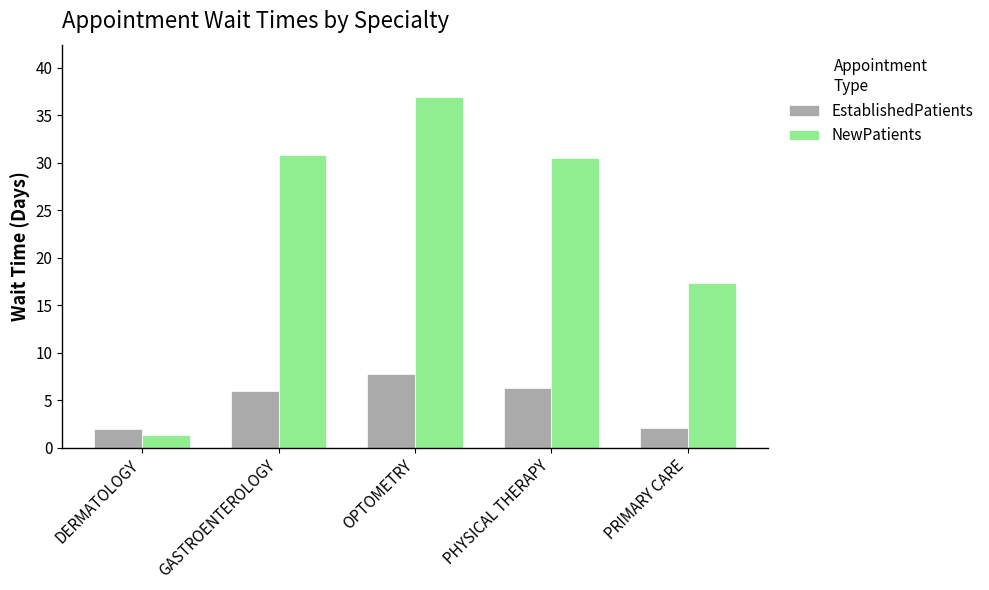

What is the sum of the NewPatients values at PHYSICAL THERAPY and OPTOMETRY?

67.4